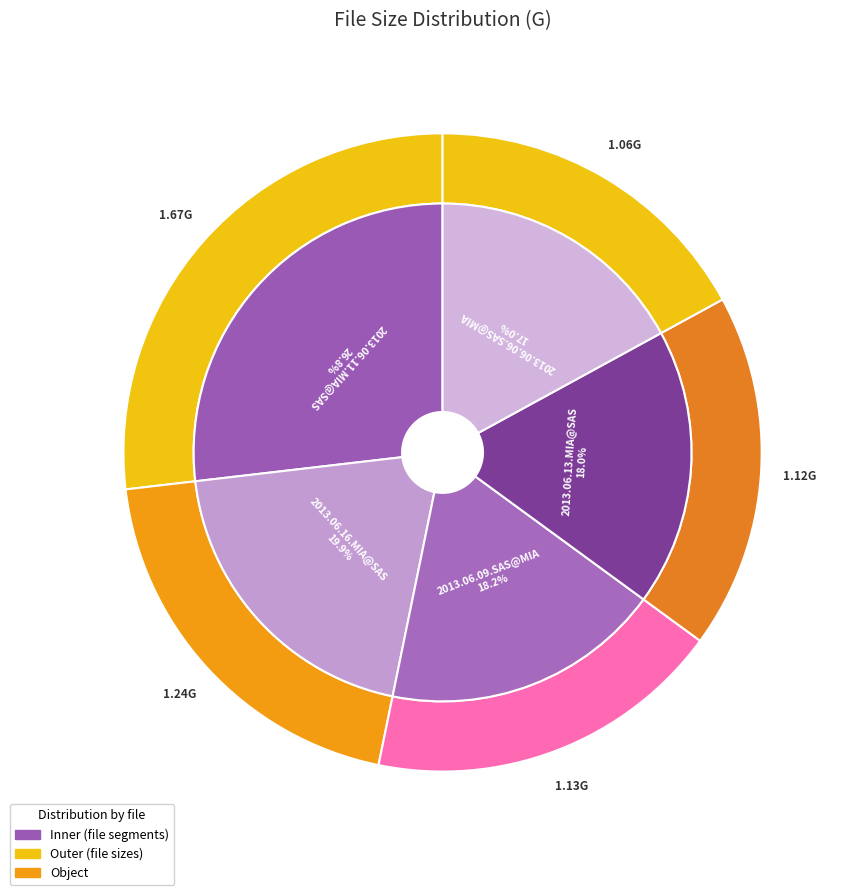

Which category has the smallest portion of the pie?

2013.06.06.SAS@MIA.mkv